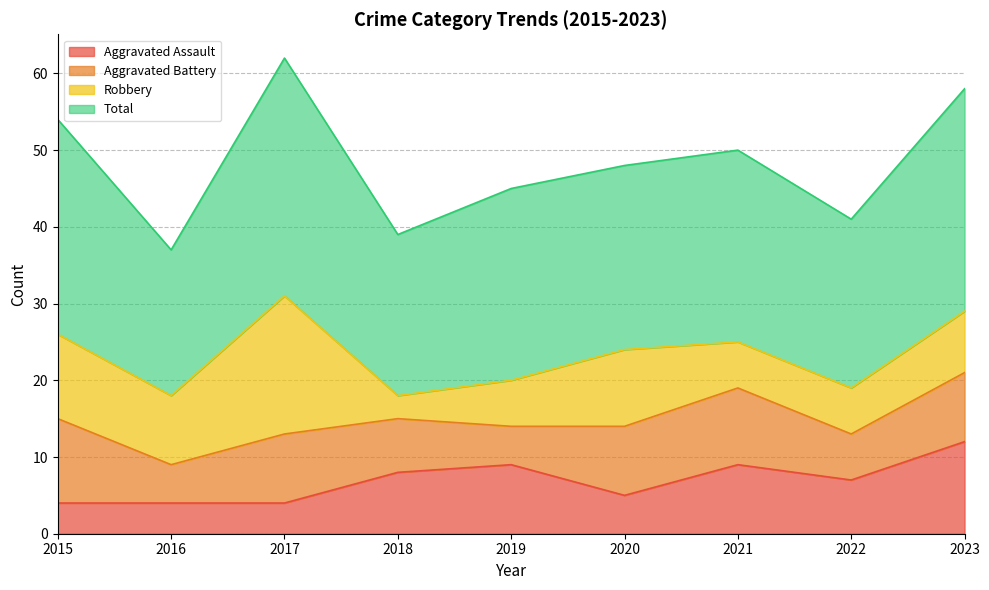

Read the Aggravated Assault value at 2021.

9